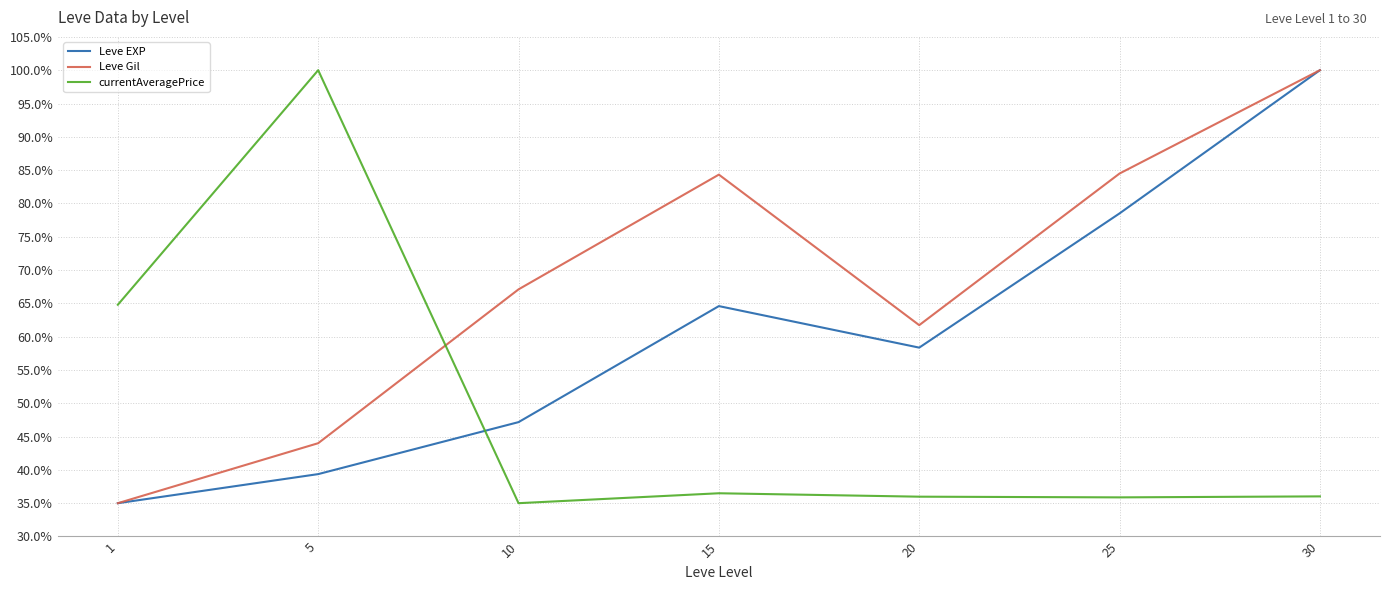

At which label is Leve EXP closest to 67?

15